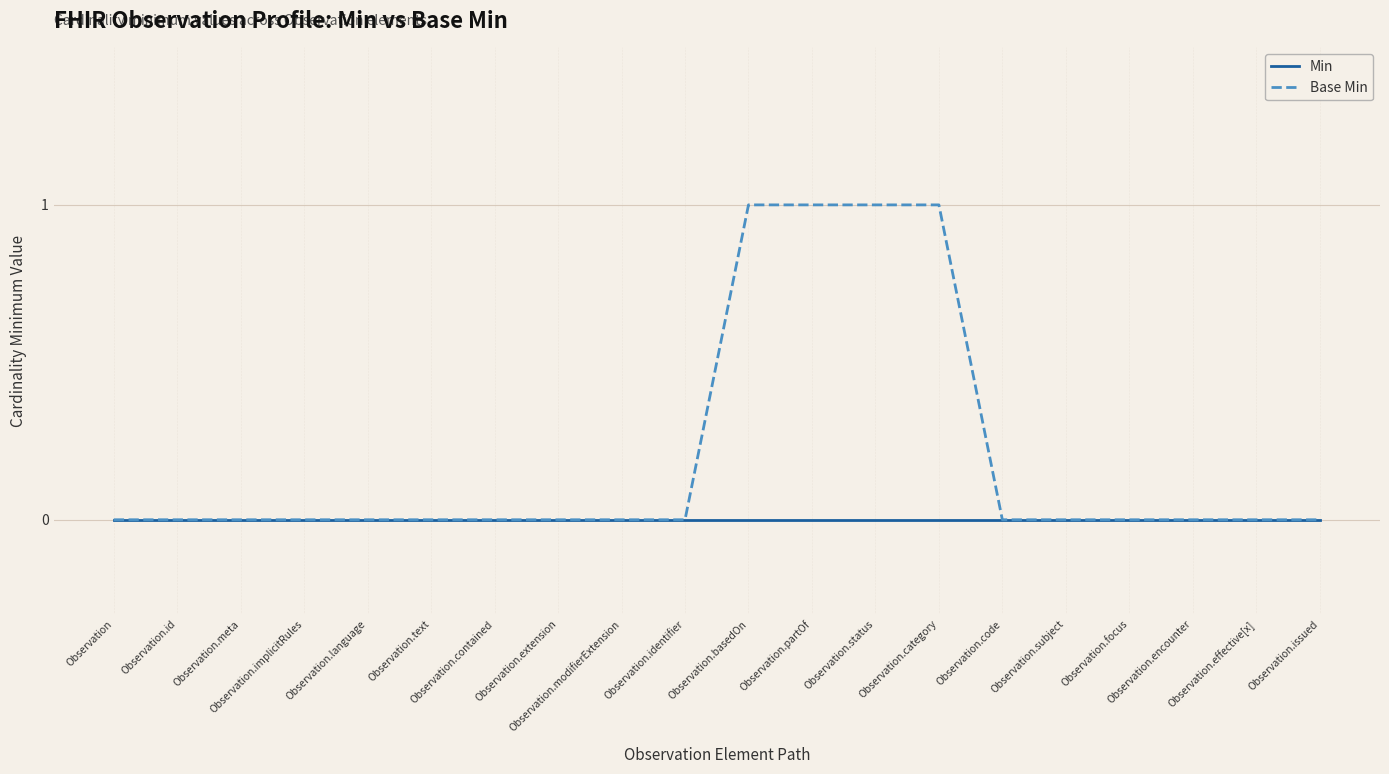

What is the difference between the maximum and minimum values in the Base Min series?

1